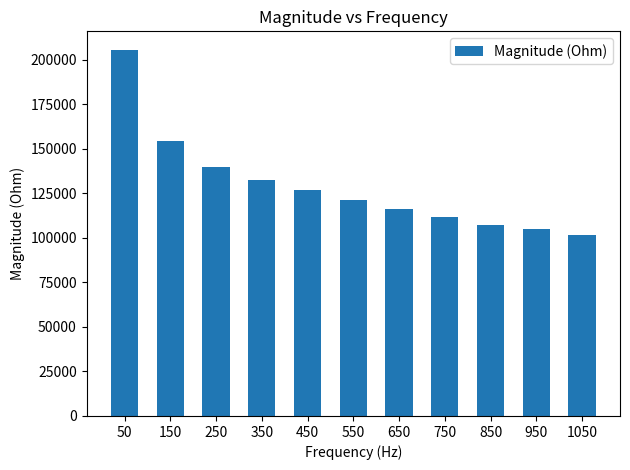

What is the value of the 6th bar from the left?

121170.2